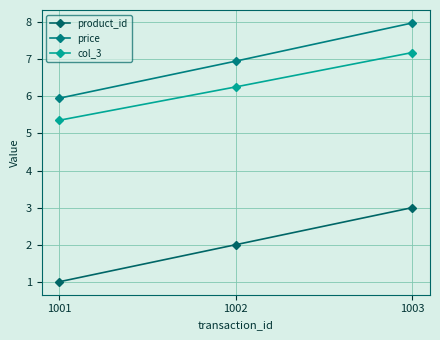

Rank the series at 1001 from highest to lowest value.

price, col_3, product_id